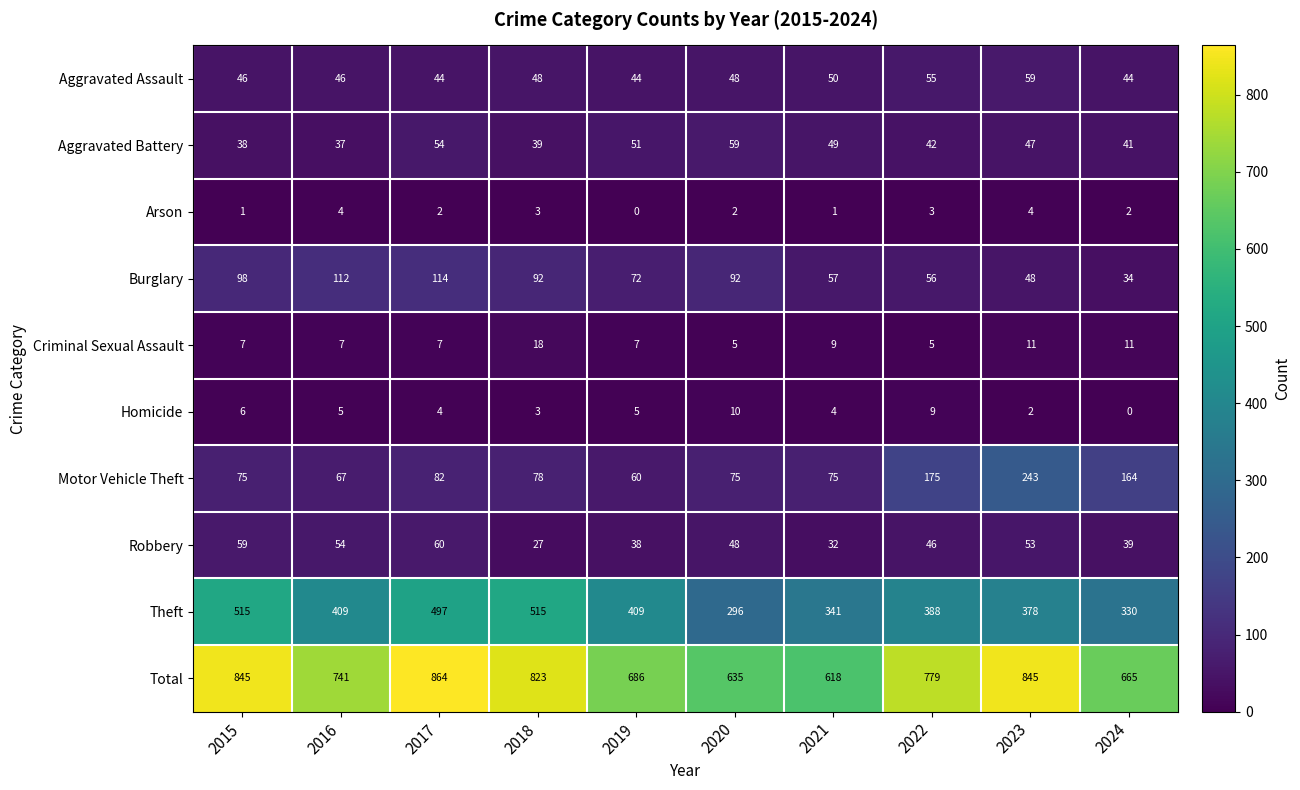

What is the spread (max minus min) of values at 2020?

633